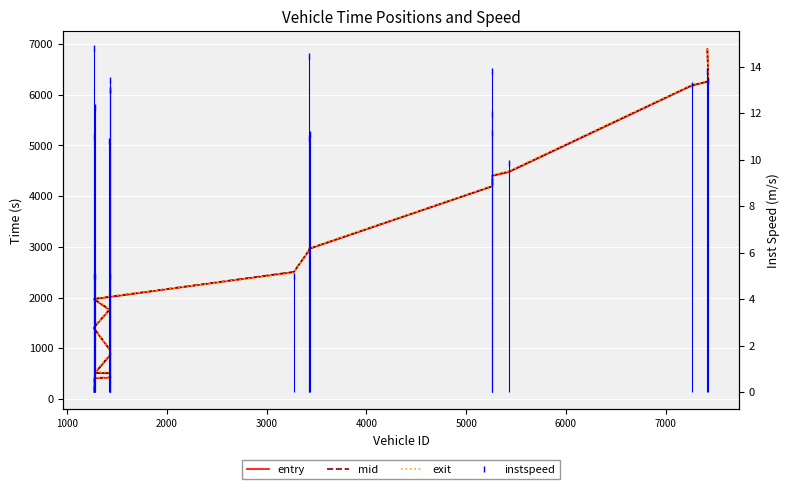

What is the sum of all entry values?

57037.1